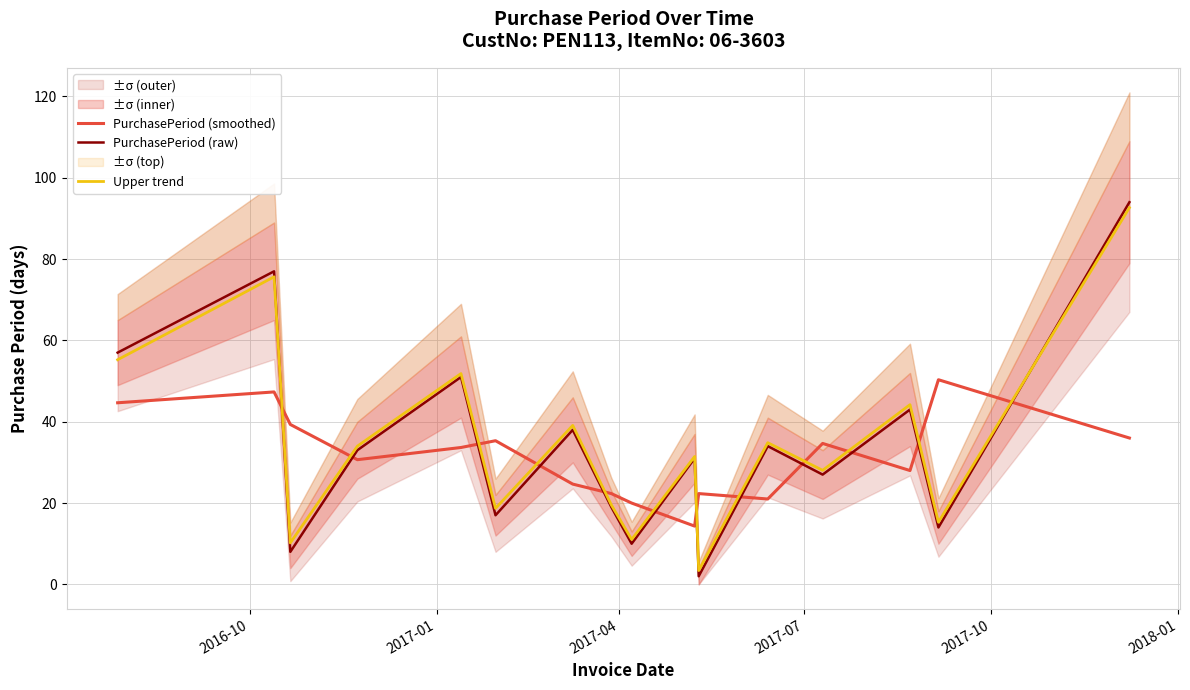

How many interior local peaks does the PurchasePeriod (smoothed) series have?

5